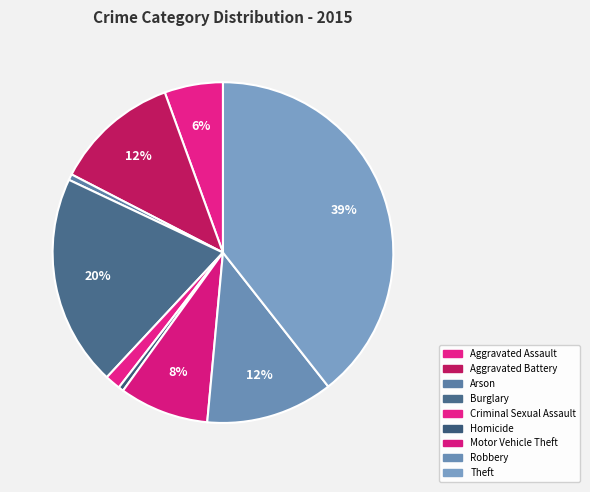

To the nearest percent, what is the difference between the Theft and Motor Vehicle Theft slice percentages?

31%